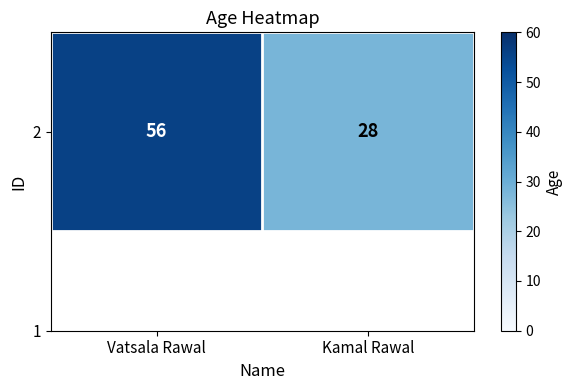

Reading left to right, list all the values displayed in this chart.

Vatsala Rawal=56	Kamal Rawal=28